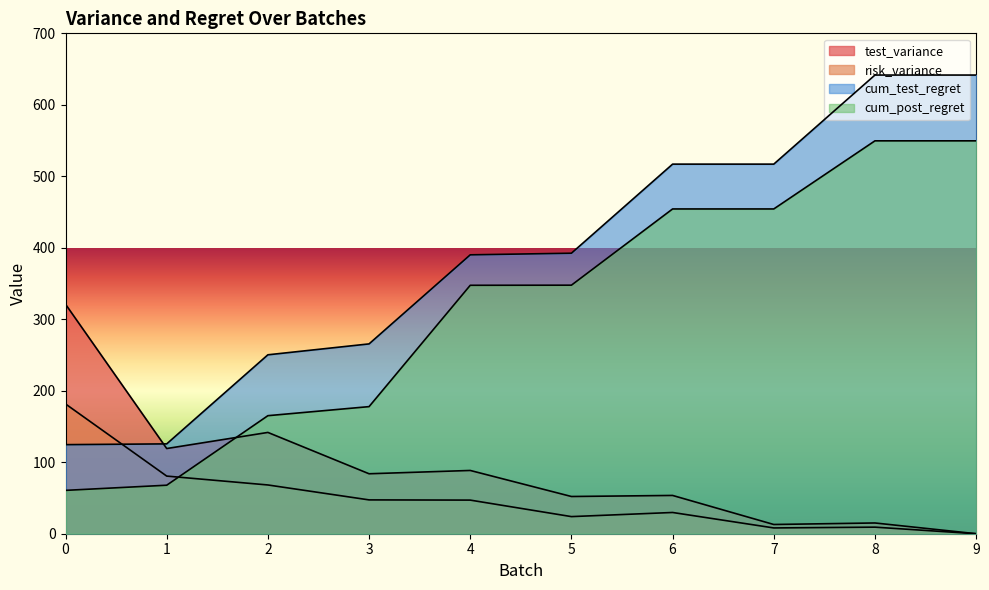

What is the difference between the maximum and minimum values in the cum_post_regret series?

489.0